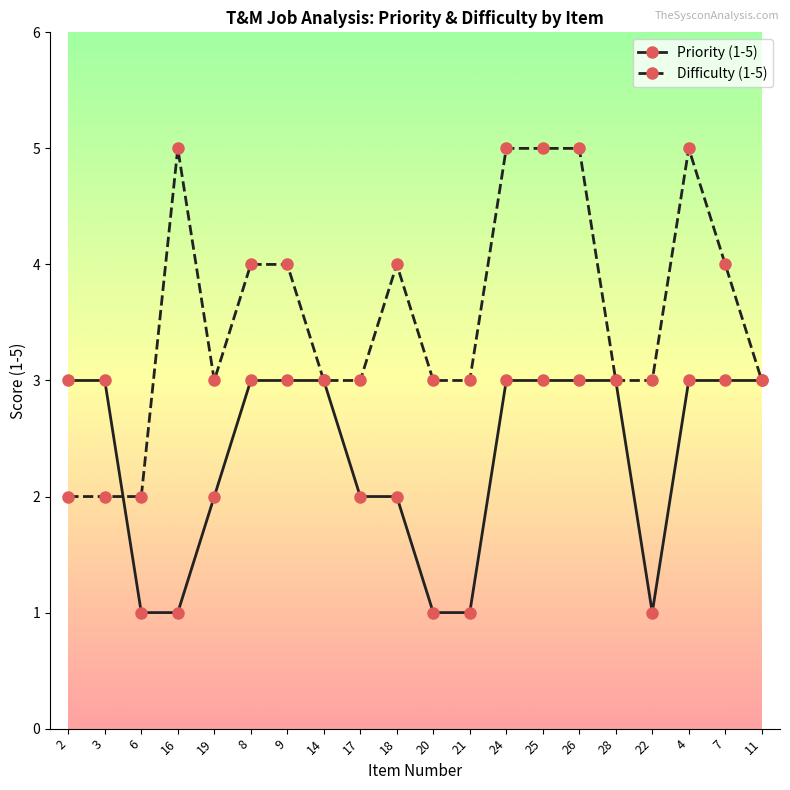

What is the label of the 16th point from the left?

28